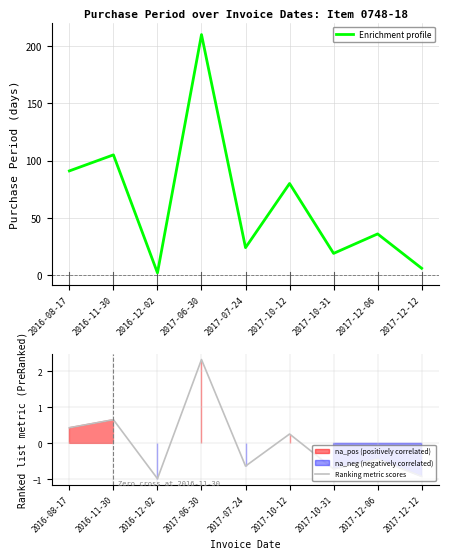

What is the approximate value of PurchasePeriod at 2017-12-06?

36.0